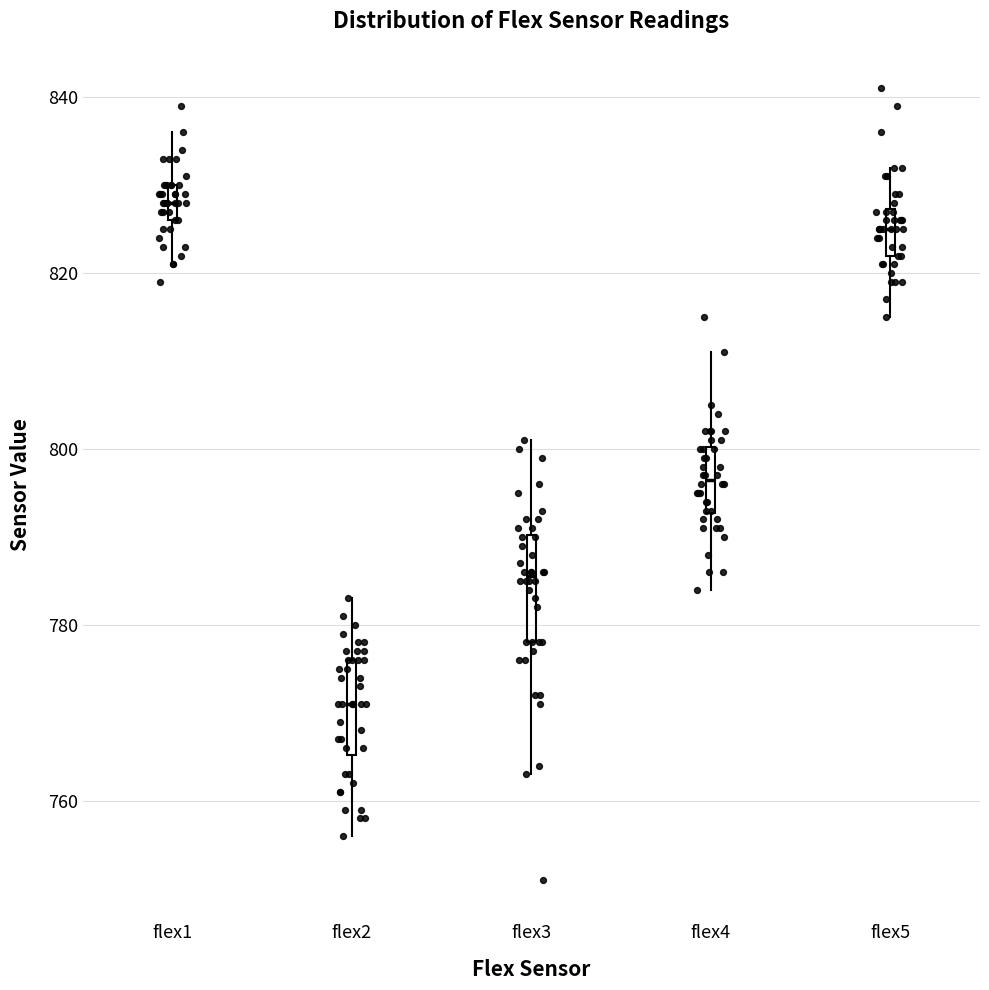

Which box has the lowest median line?

flex2